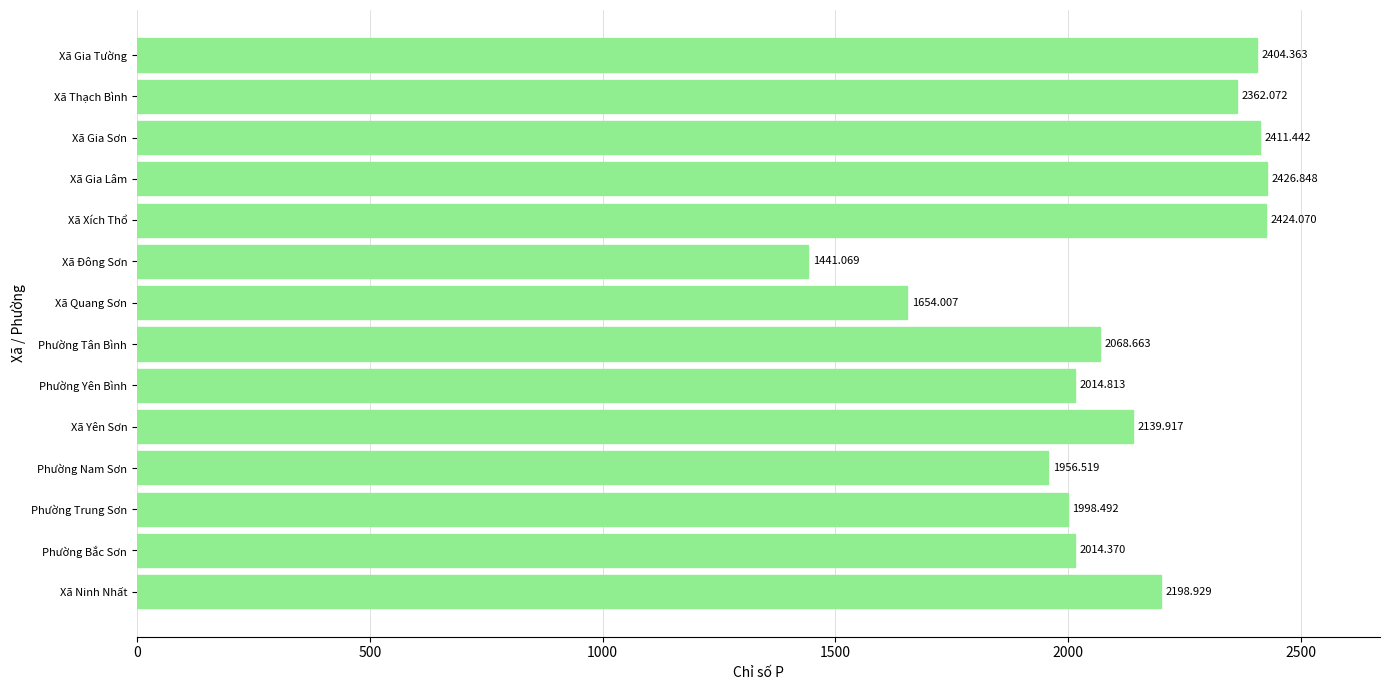

What is the difference between the maximum and minimum values?

985.8